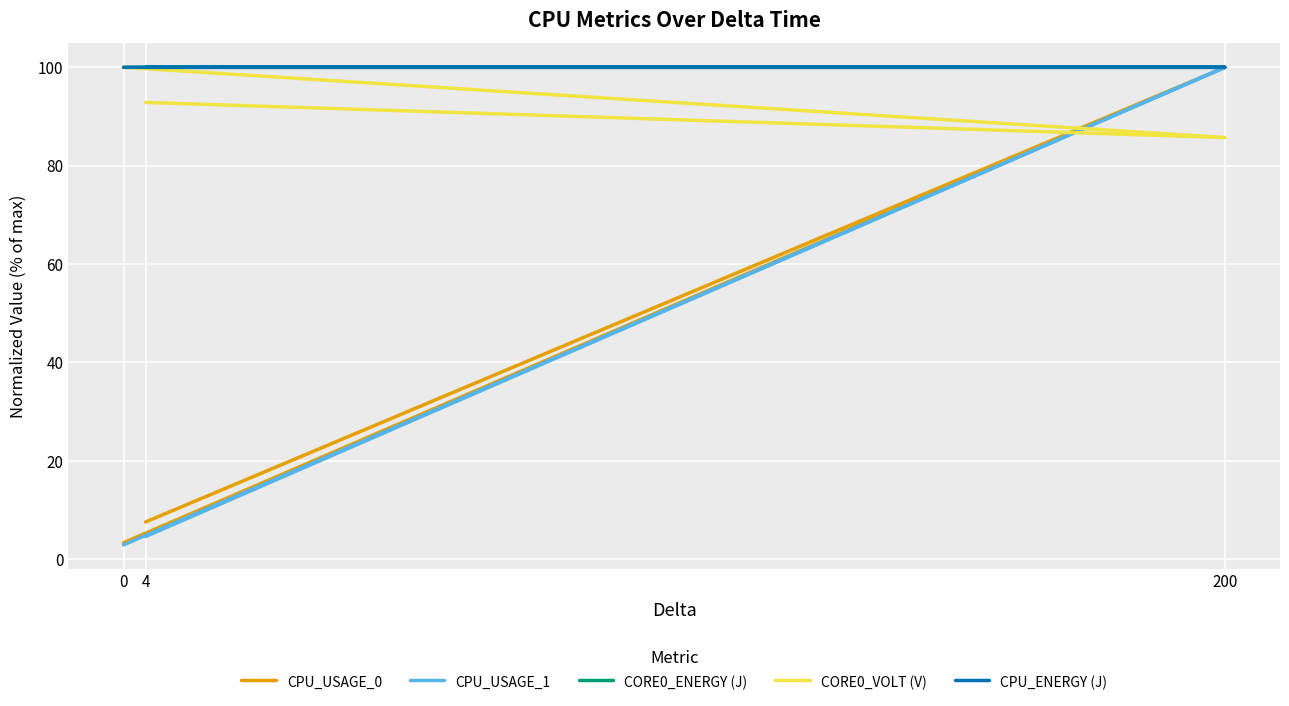

True or false: CORE0_ENERGY (J) has a value of 100.0 at 200.

True